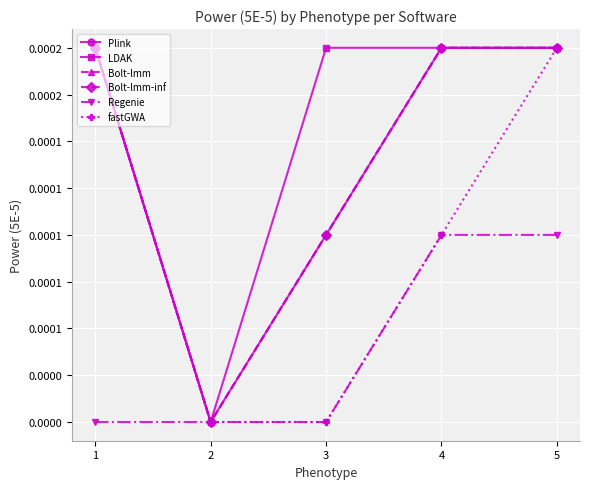

True or false: fastGWA has more than 1 points higher than both neighbors.

False